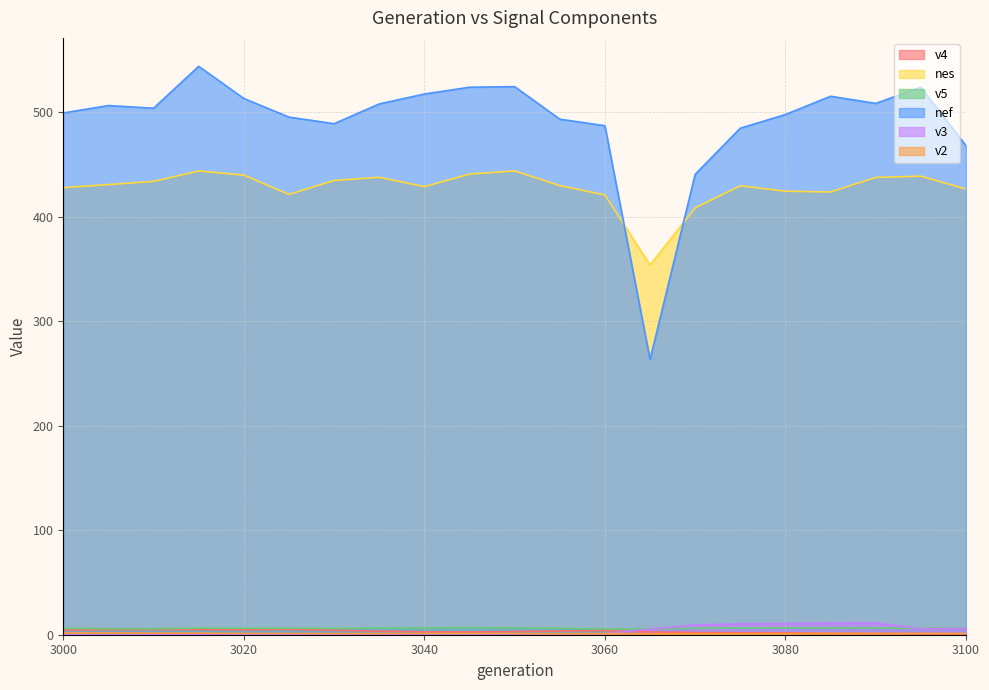

What is the minimum value for v5?

5.4